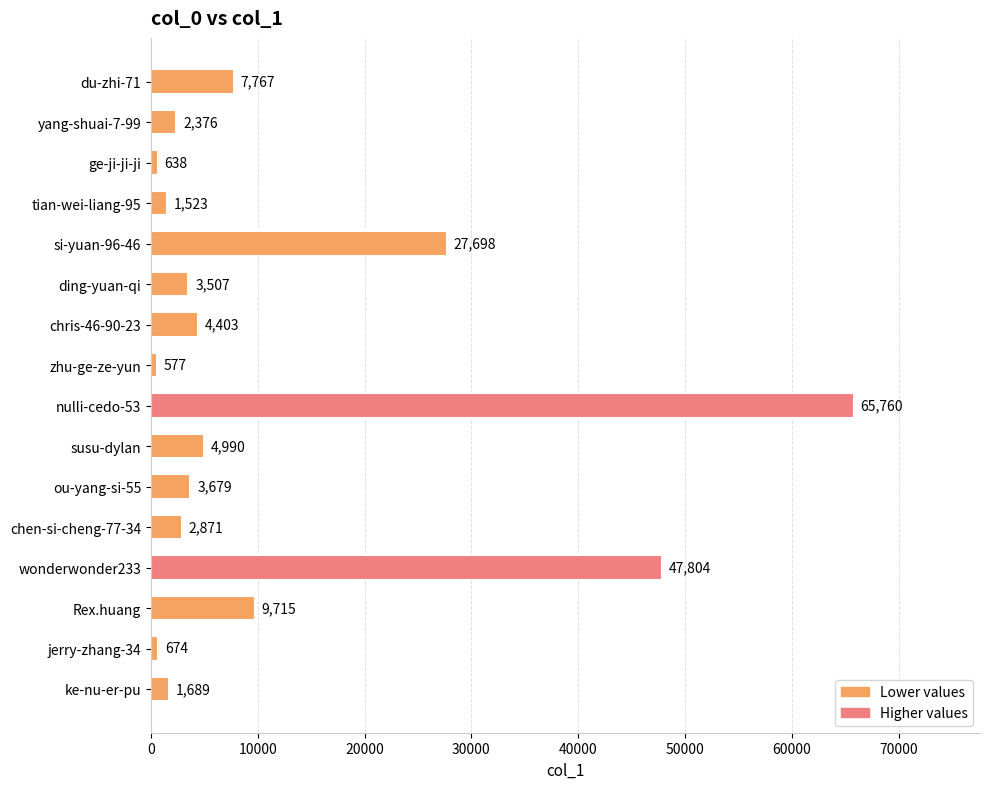

Is it true that the value at ke-nu-er-pu is 1689?

True